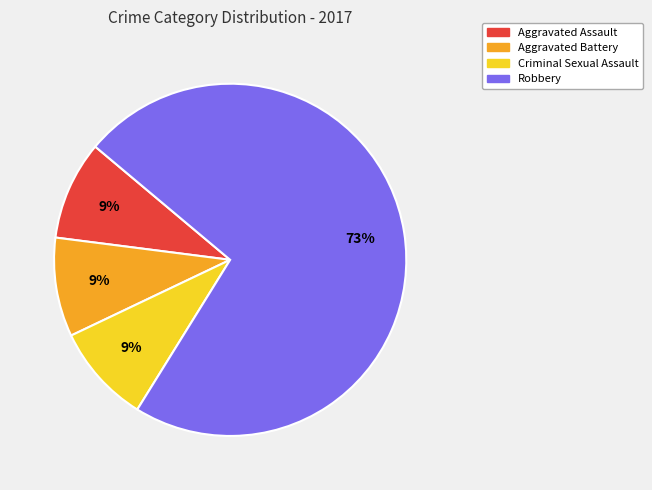

To the nearest percent, what is the difference between the largest and smallest slice percentages?

64%